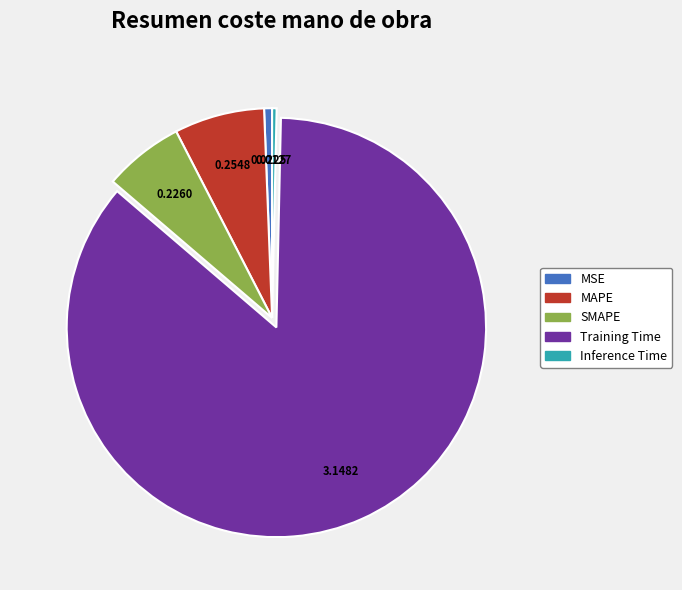

Does SMAPE represent more than half of the total?

No